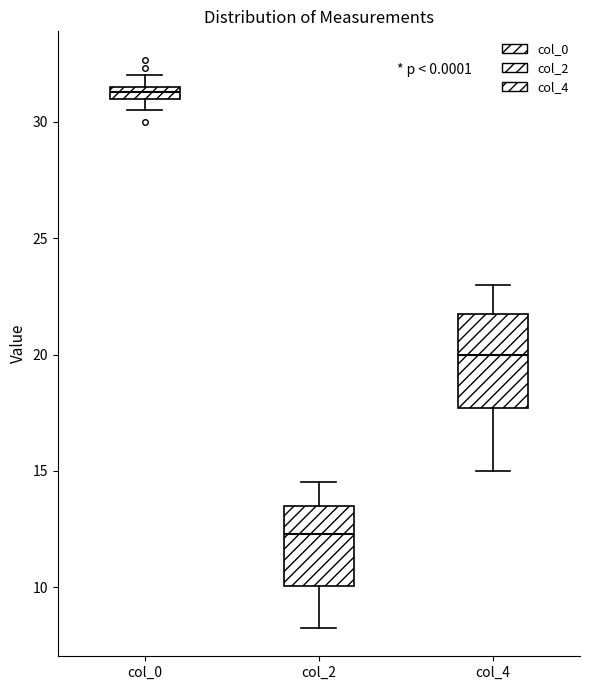

Which box is the tallest, from its lower edge to its upper edge?

col_4